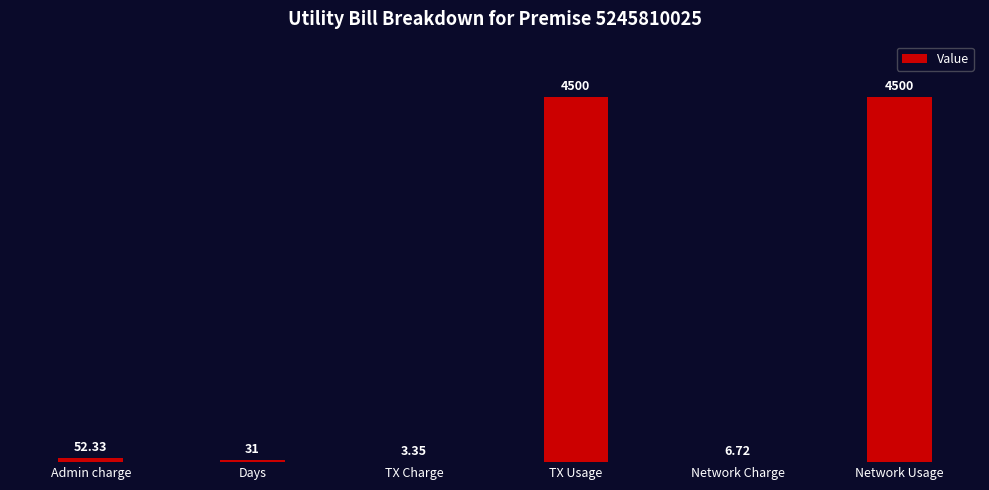

What value does the data have at Network Usage?

4500.0